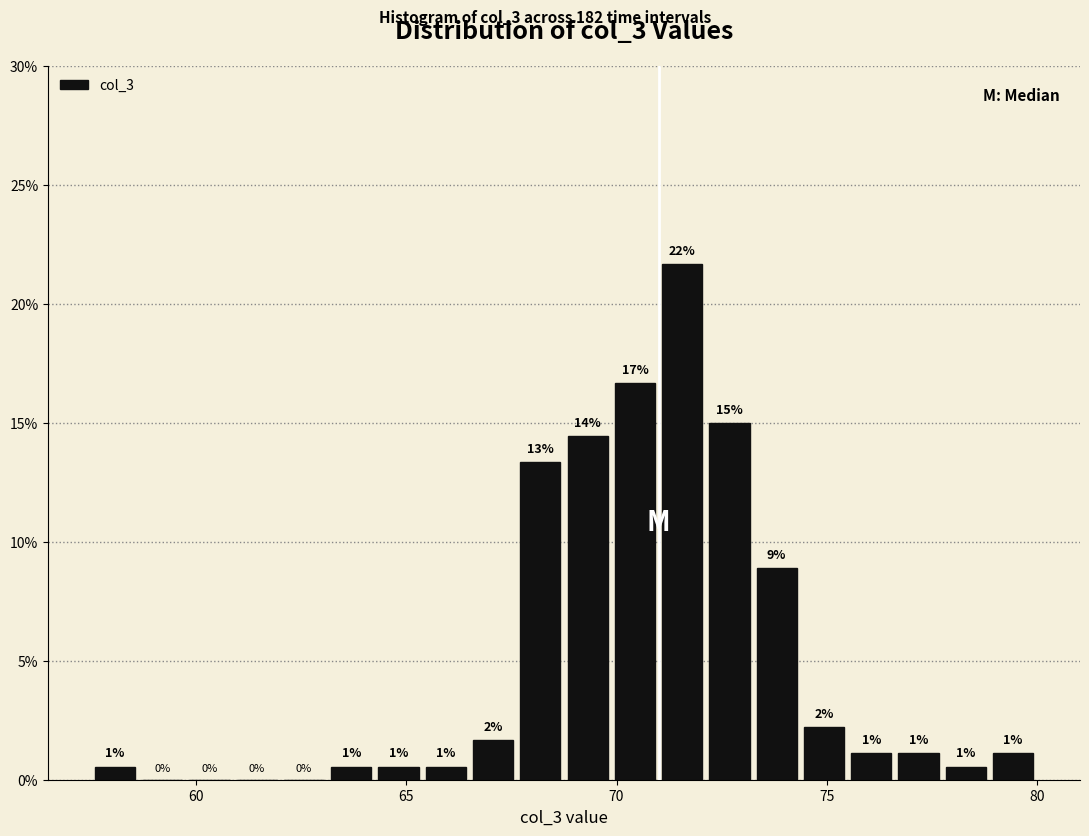

Read against the x-axis, roughly where is the centre of the tallest bar?

71.5